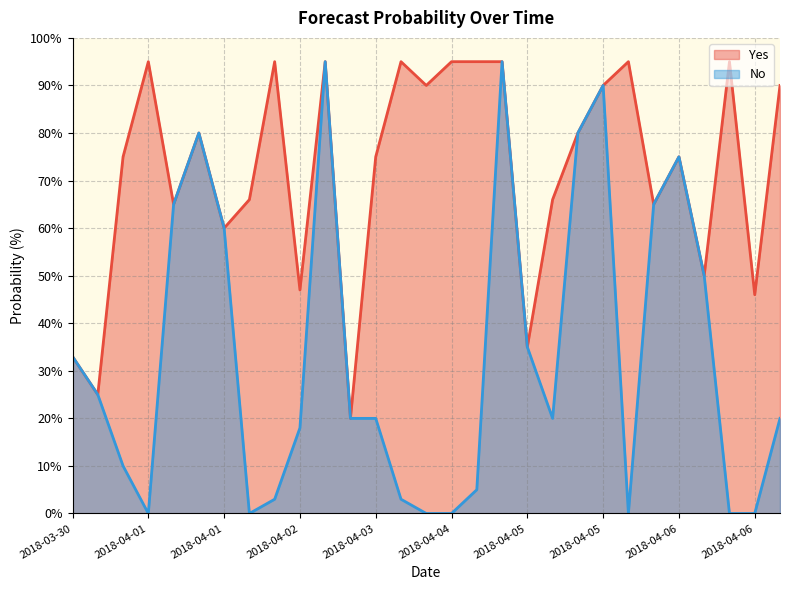

Where does the Yes series first go above 75?

2018-04-01